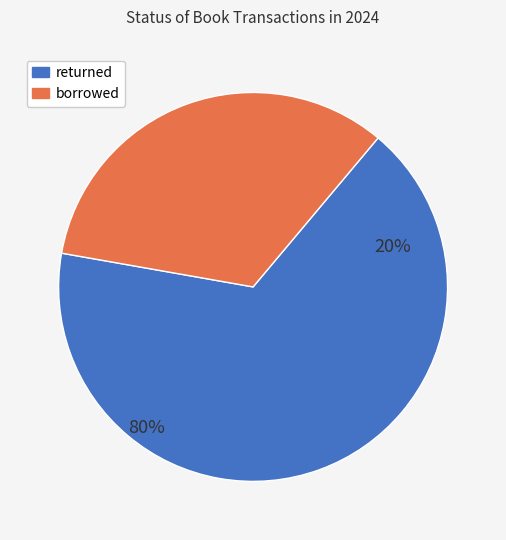

What is the change in value from returned to borrowed?

-2